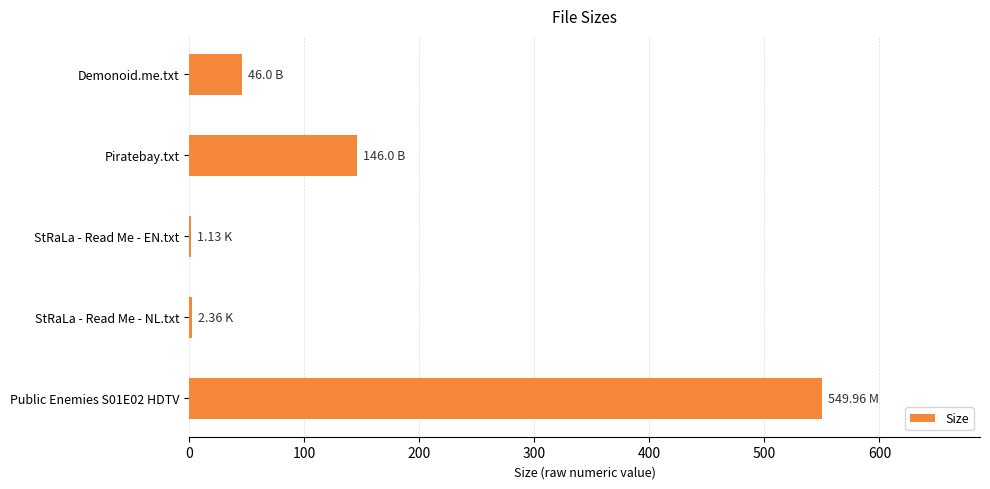

At which label is the value closest to 275?

Piratebay.txt